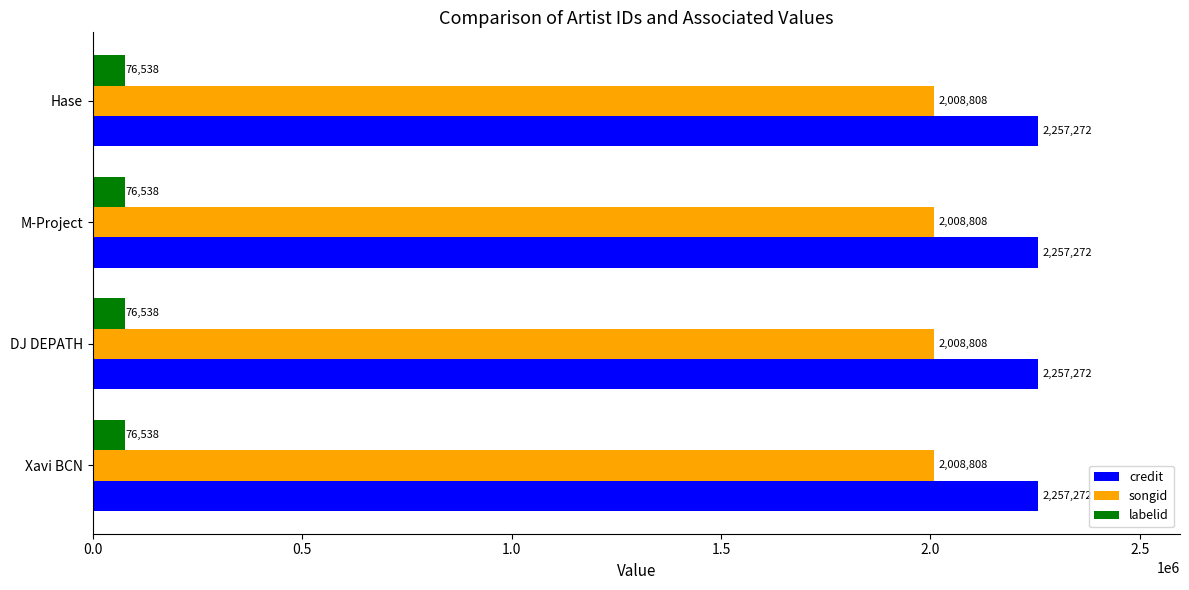

Is the value of credit at DJ DEPATH greater than the value of songid at DJ DEPATH?

Yes